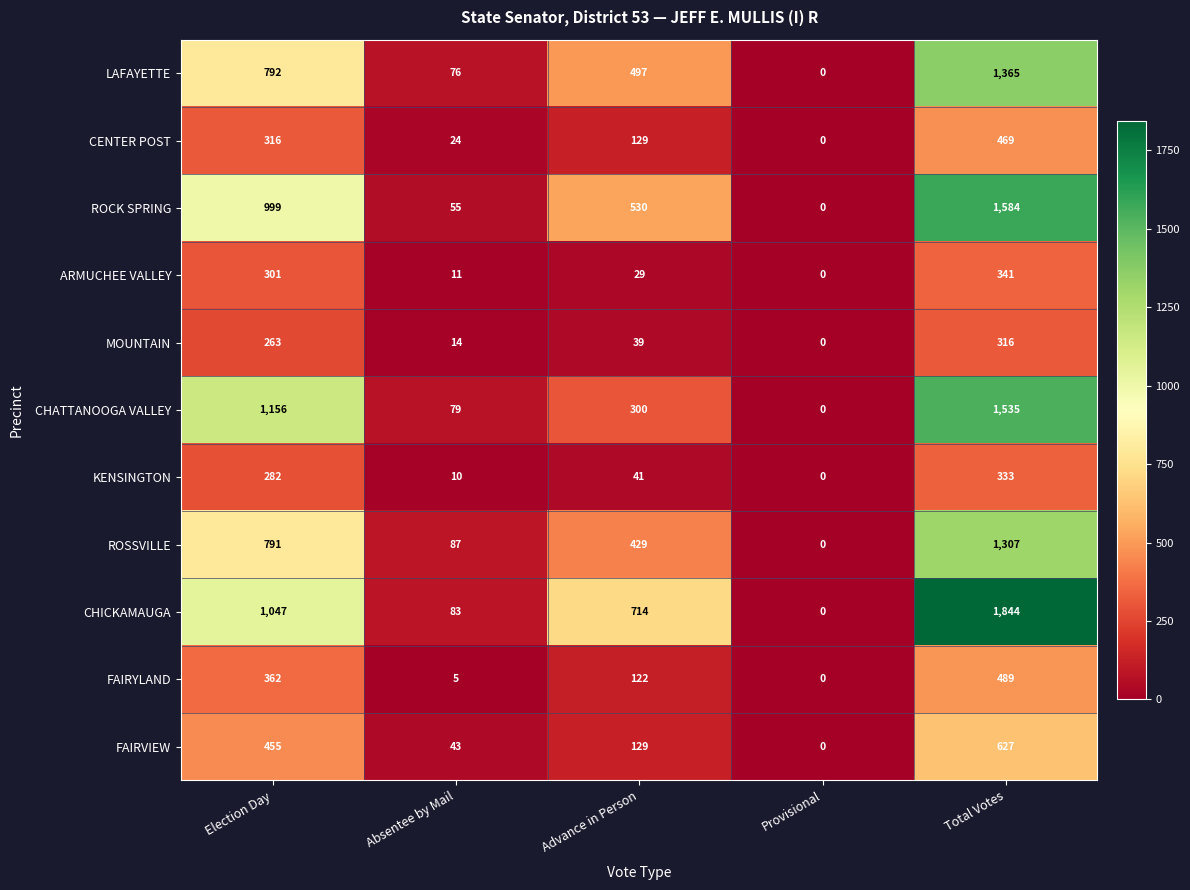

What is the difference between the maximum and minimum values in the ARMUCHEE VALLEY series?

341